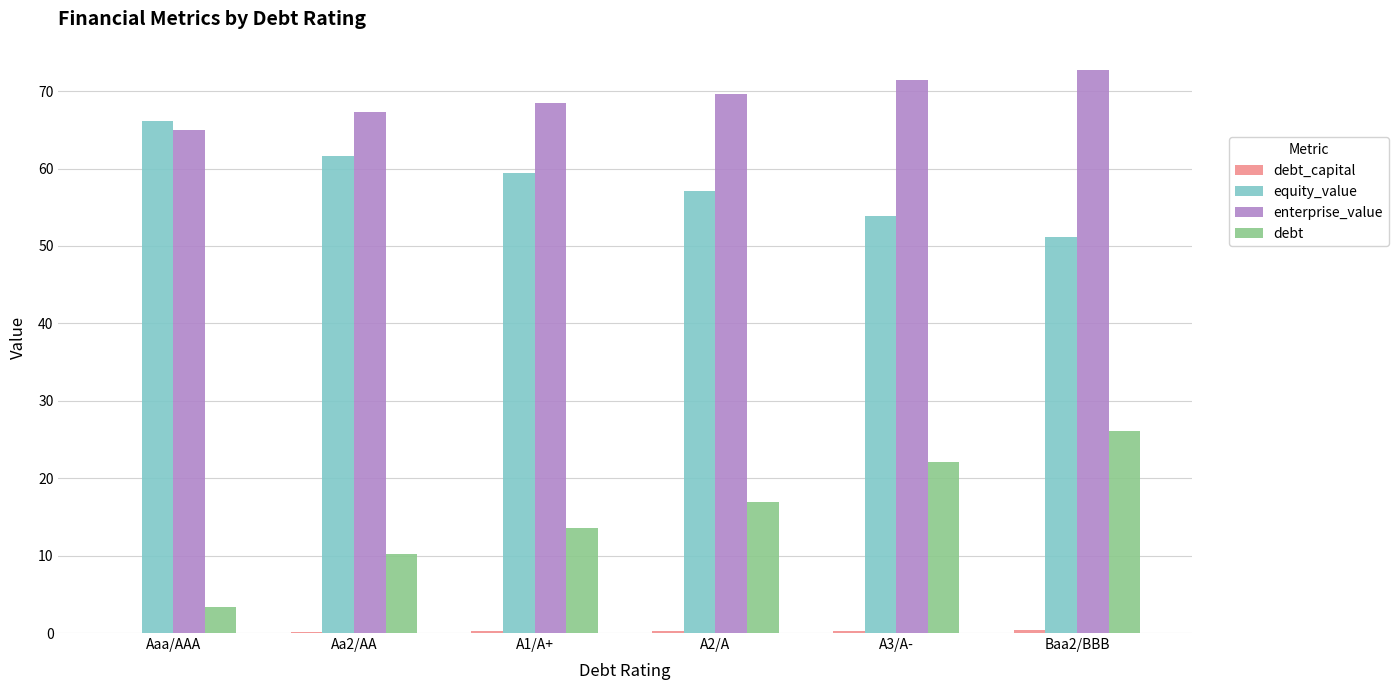

Which series changed the most between Aa2/AA and A3/A-?

debt